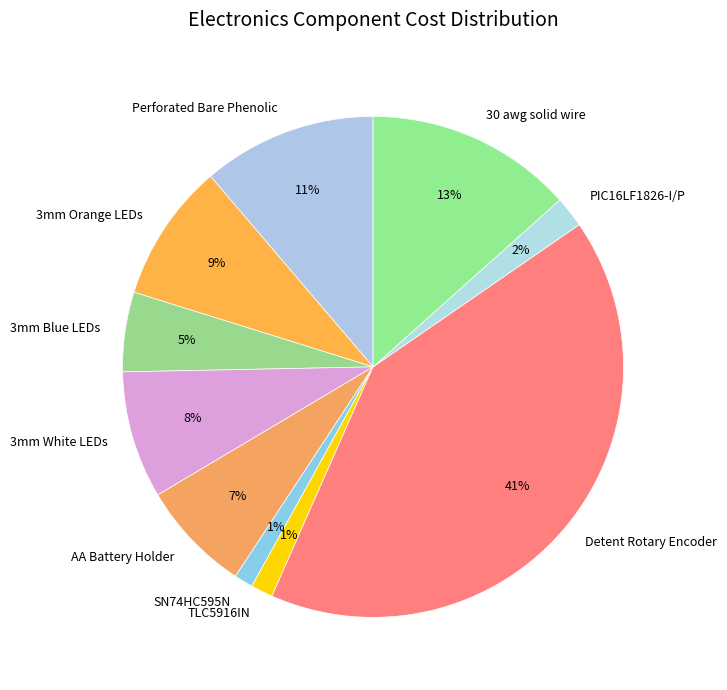

Which category has the biggest portion of the pie?

Detent Rotary Encoder